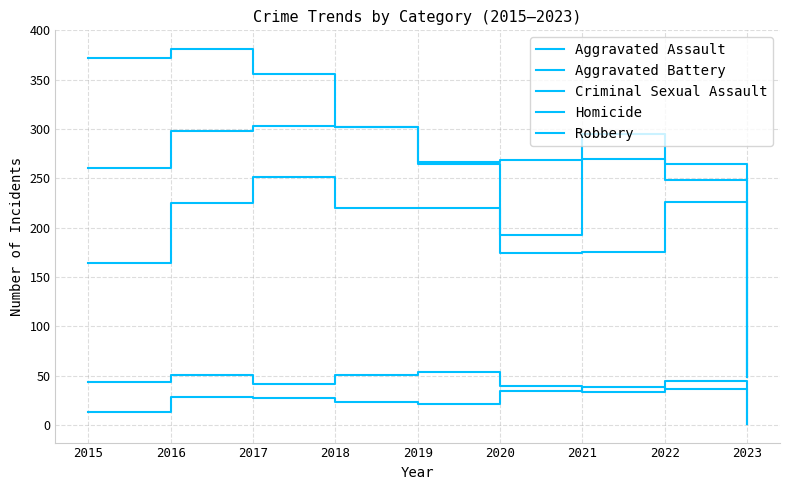

The value of Aggravated Battery at 2016 is 512. True or false?

False